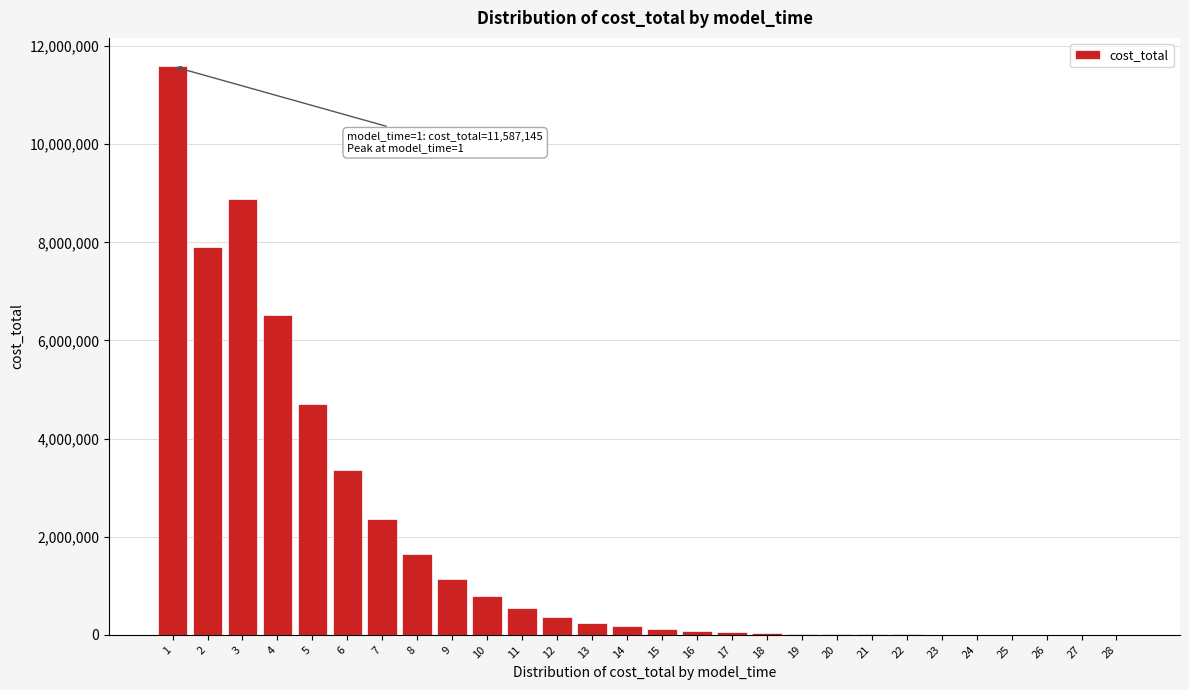

What is the sum of all values?

50591507.3